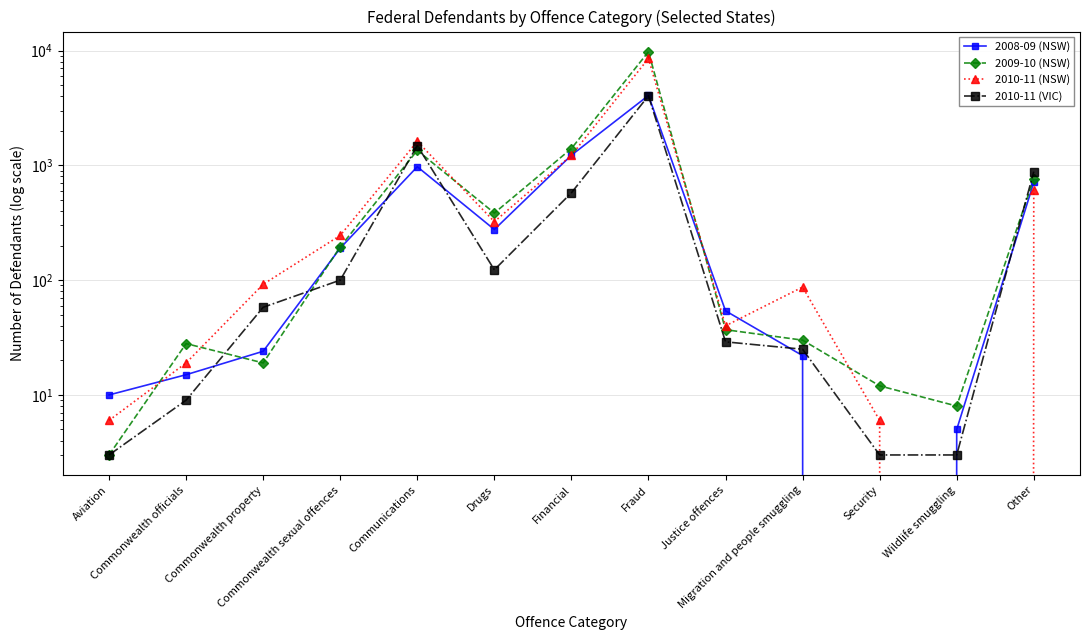

Which label corresponds to the smallest value in the chart?

Security